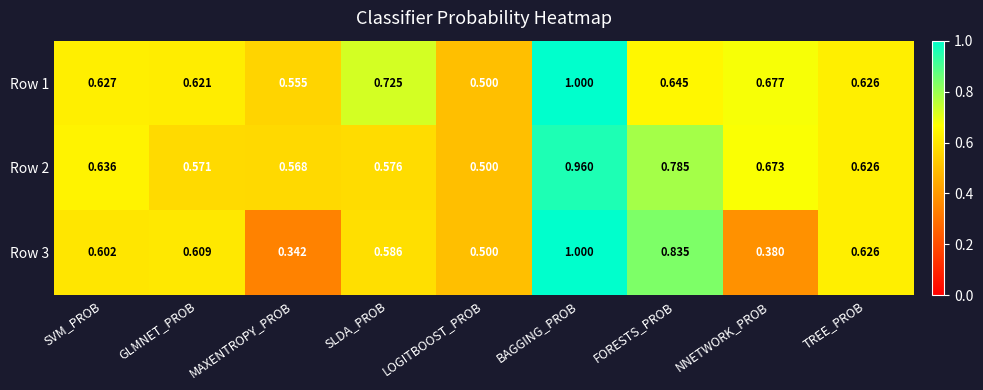

Which category has the highest value across all series?

BAGGING_PROB